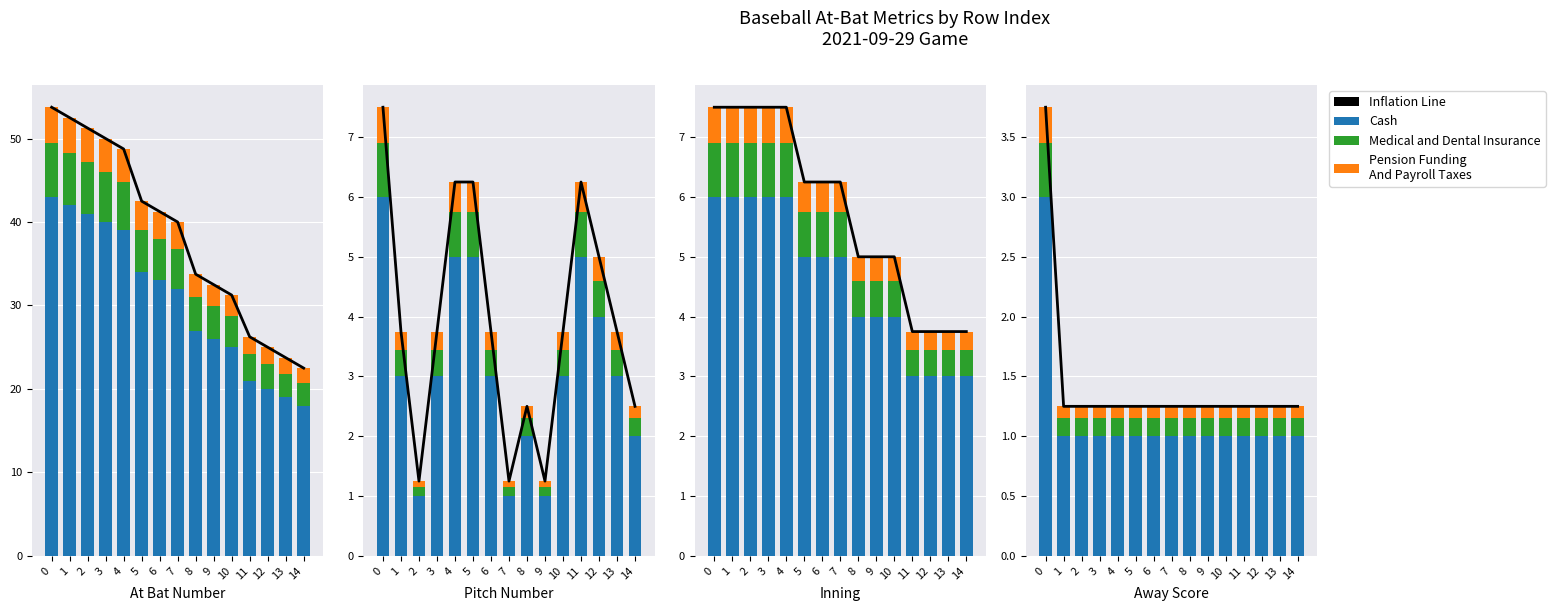

Which series has the widest spread of values?

at_bat_number